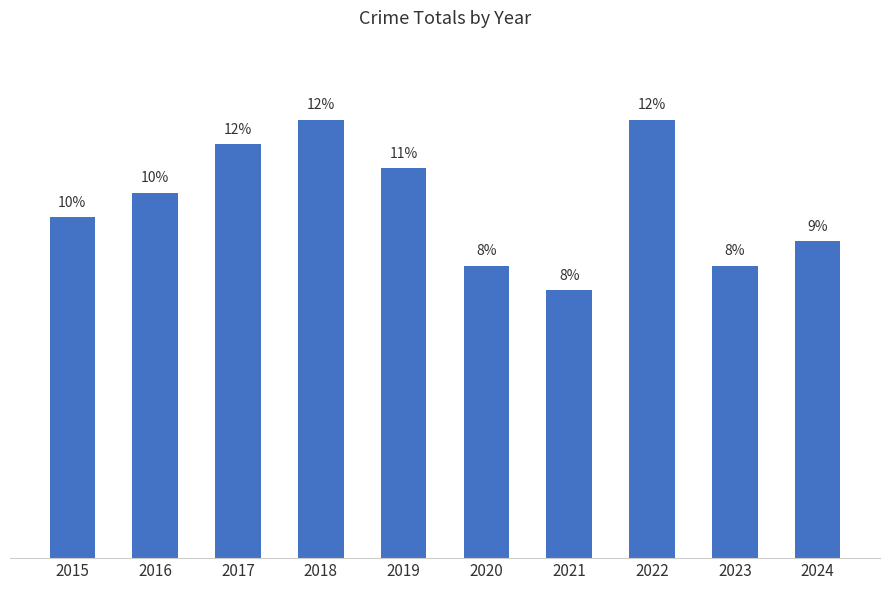

What is the difference between the maximum and minimum values?

7